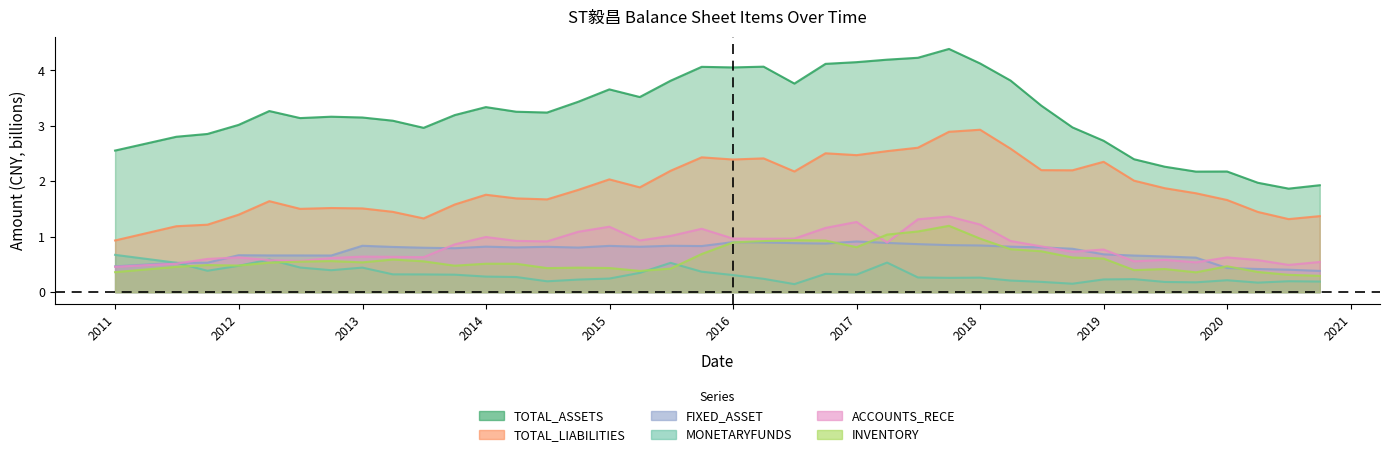

What are all the series names shown in the legend?

TOTAL_ASSETS, TOTAL_LIABILITIES, FIXED_ASSET, MONETARYFUNDS, ACCOUNTS_RECE, INVENTORY